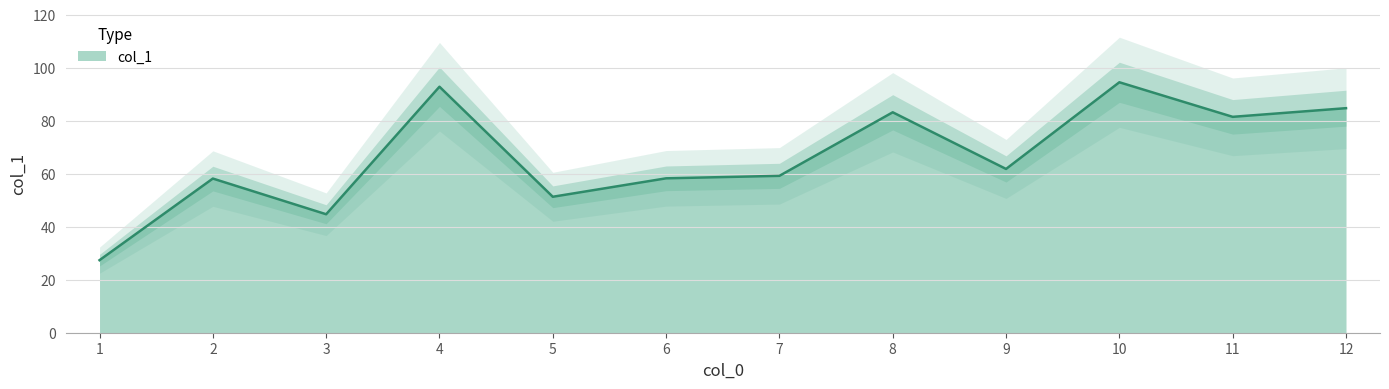

True or false: the data shows 117.7 at 12.

False